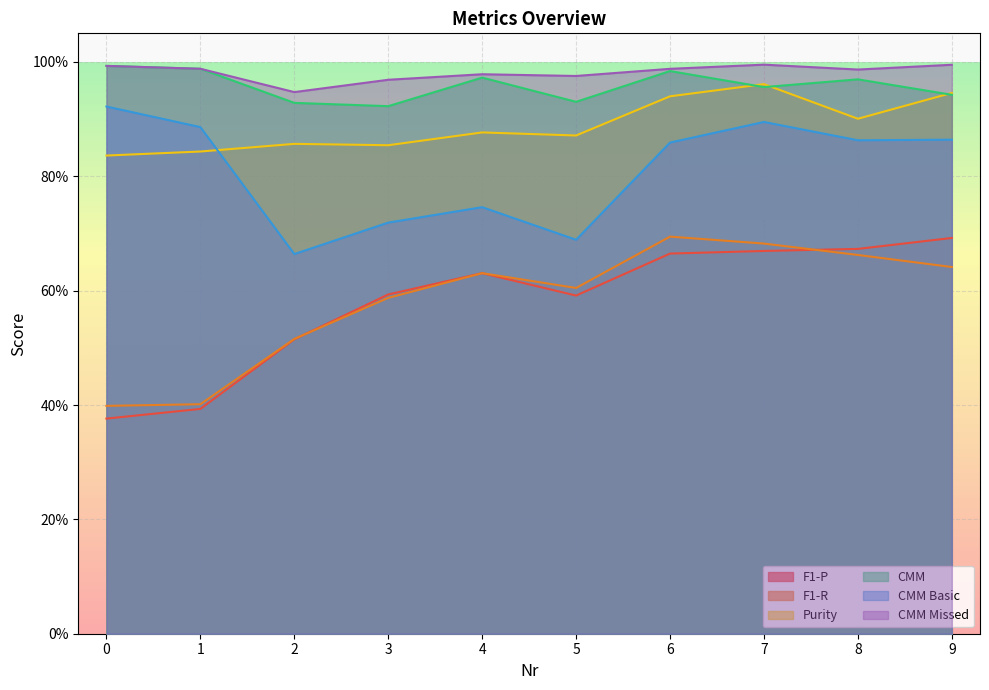

True or false: F1-R has more than 0 interior local peaks.

True